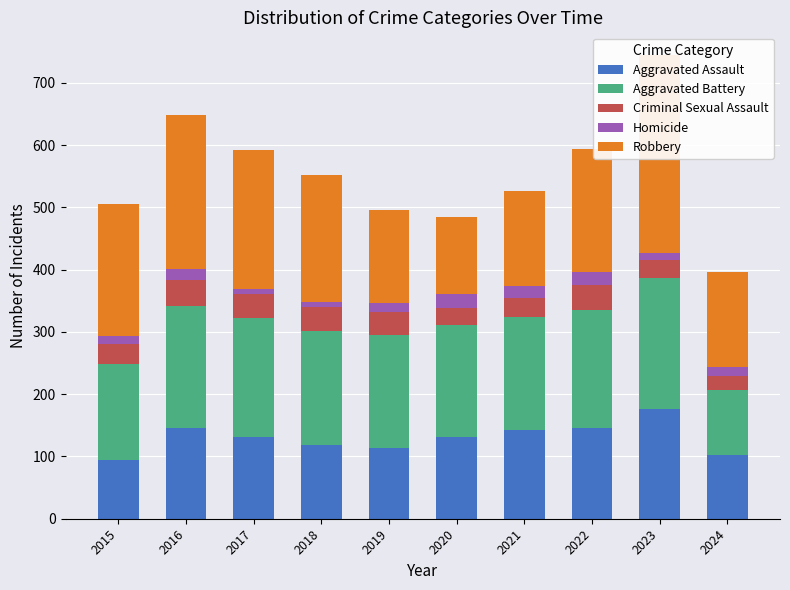

What is the value of the Criminal Sexual Assault bar at the 7th from the left?

30